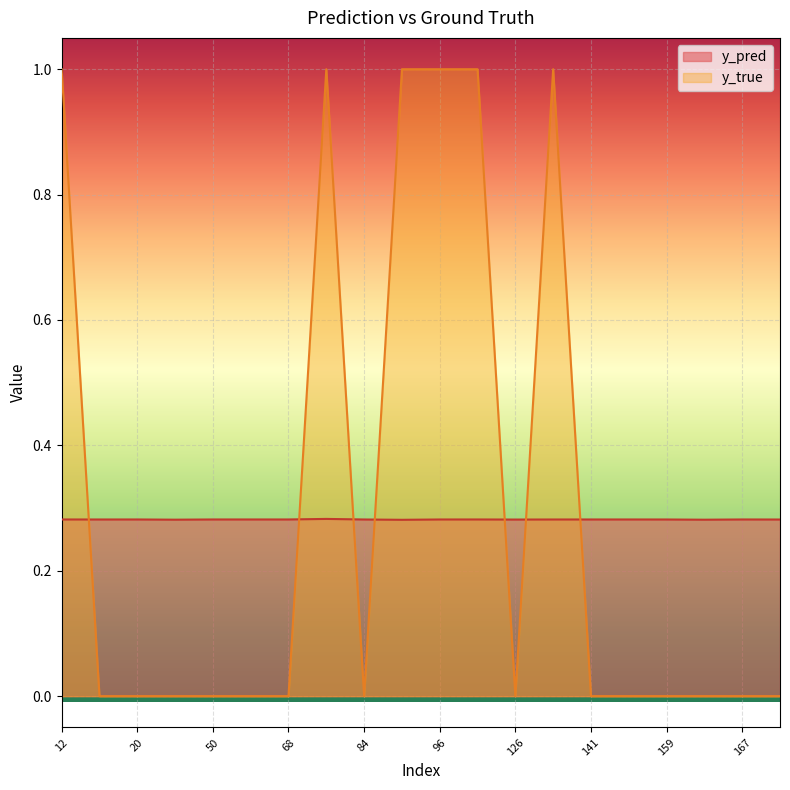

Which category has the highest value in the y_true series?

12